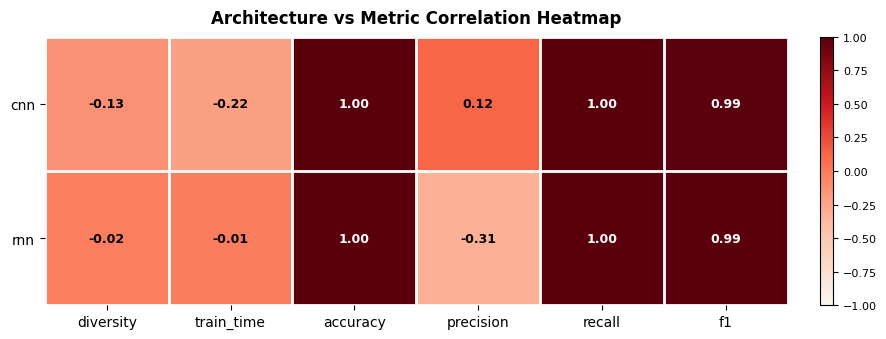

Which category has the lowest value in the cnn series?

train_time